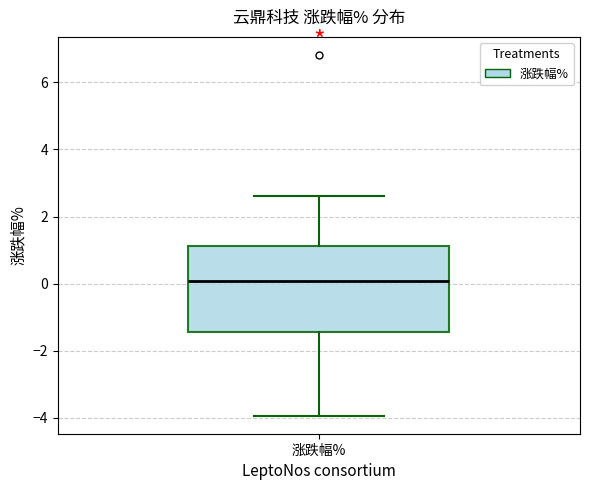

Read this box plot against the y-axis: the position of the median line, the range covered by the box, and the ends of both whiskers. The values are not printed on the chart, so give them approximately, as read against the axis.

median 0.0, box -1.4 to 1.2, whiskers -4.0 to 2.6